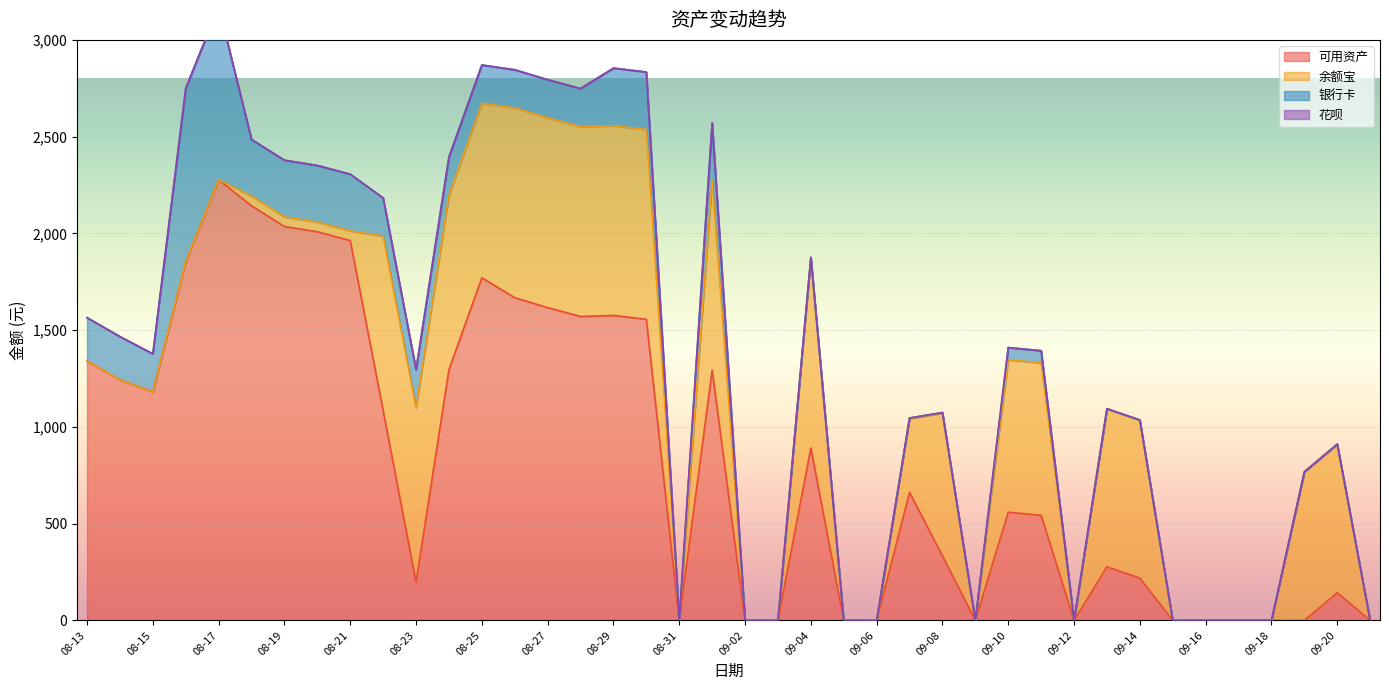

How many intersections are there between 余额宝 and 可用资产?

3